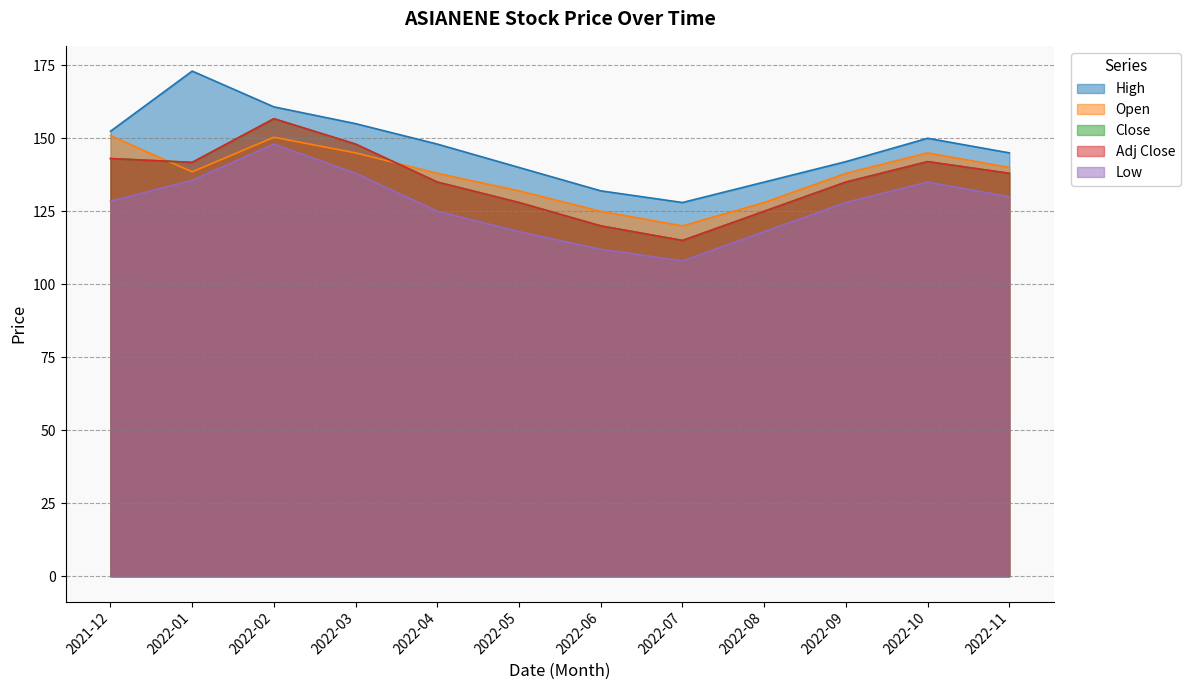

What is the smallest value displayed?

108.0